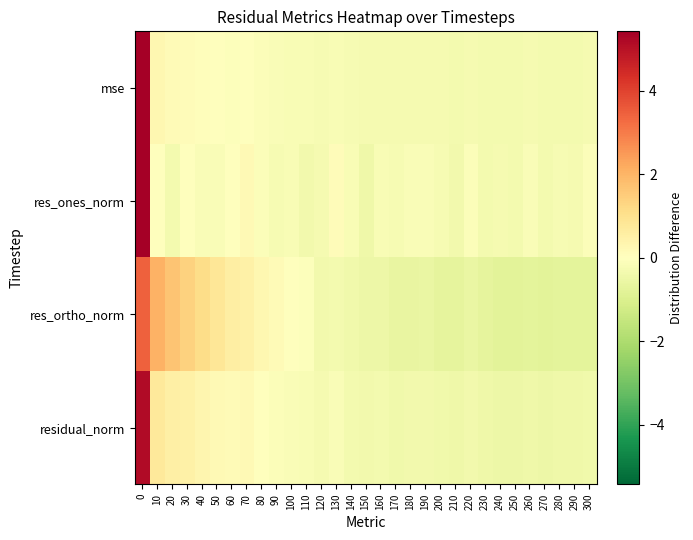

Between 280 and 160, which is larger?

160